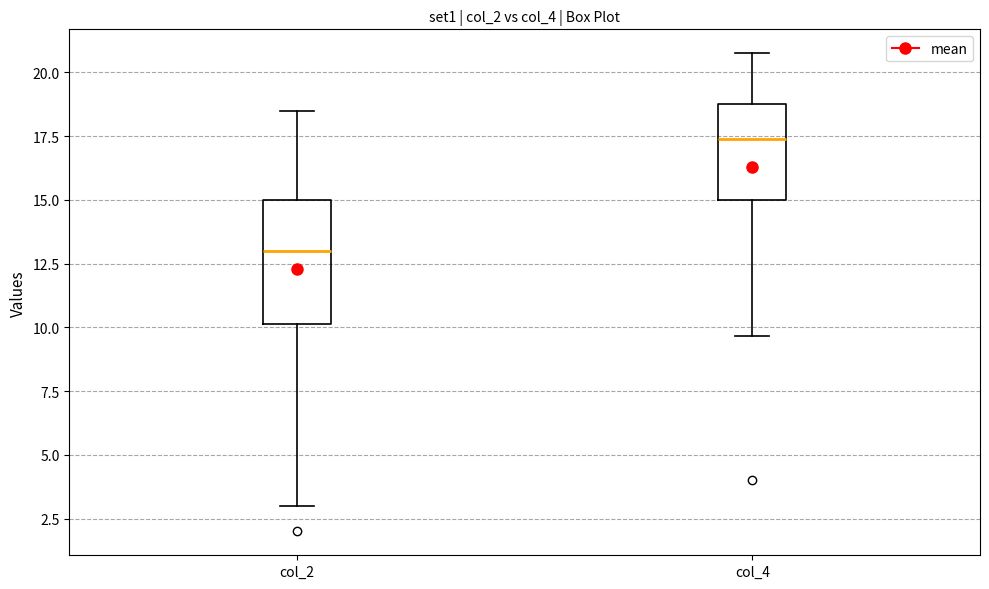

Which box has the lowest median line?

col_2